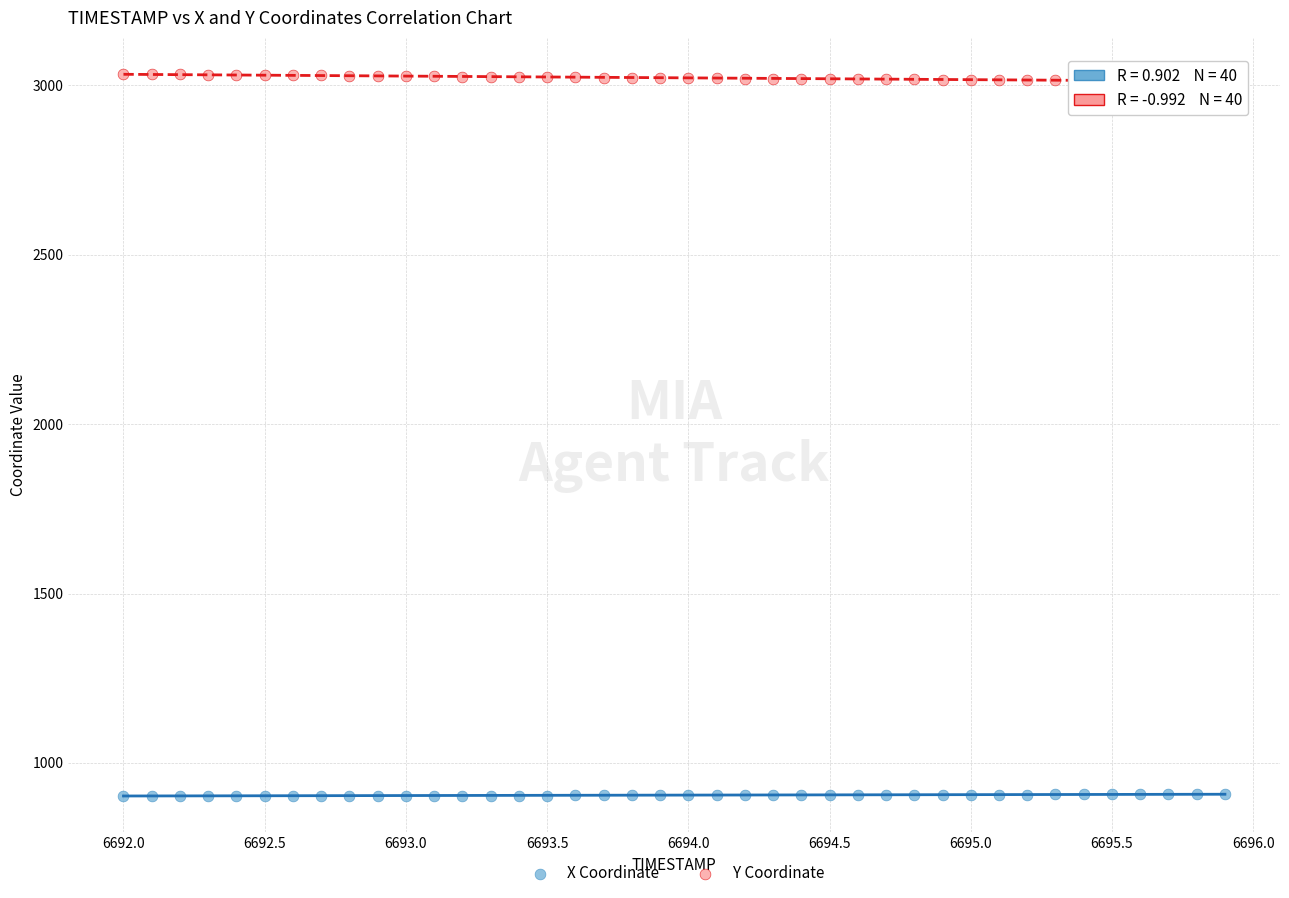

Which series reaches the minimum Y coordinate?

X Coordinate